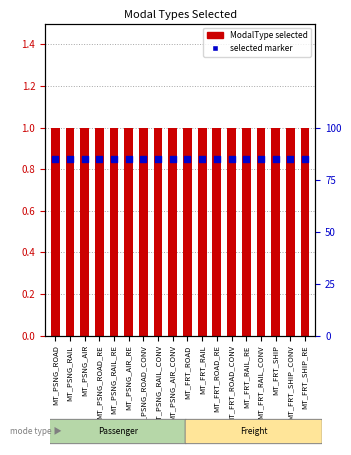

Which series reaches the minimum Y coordinate?

selected marker